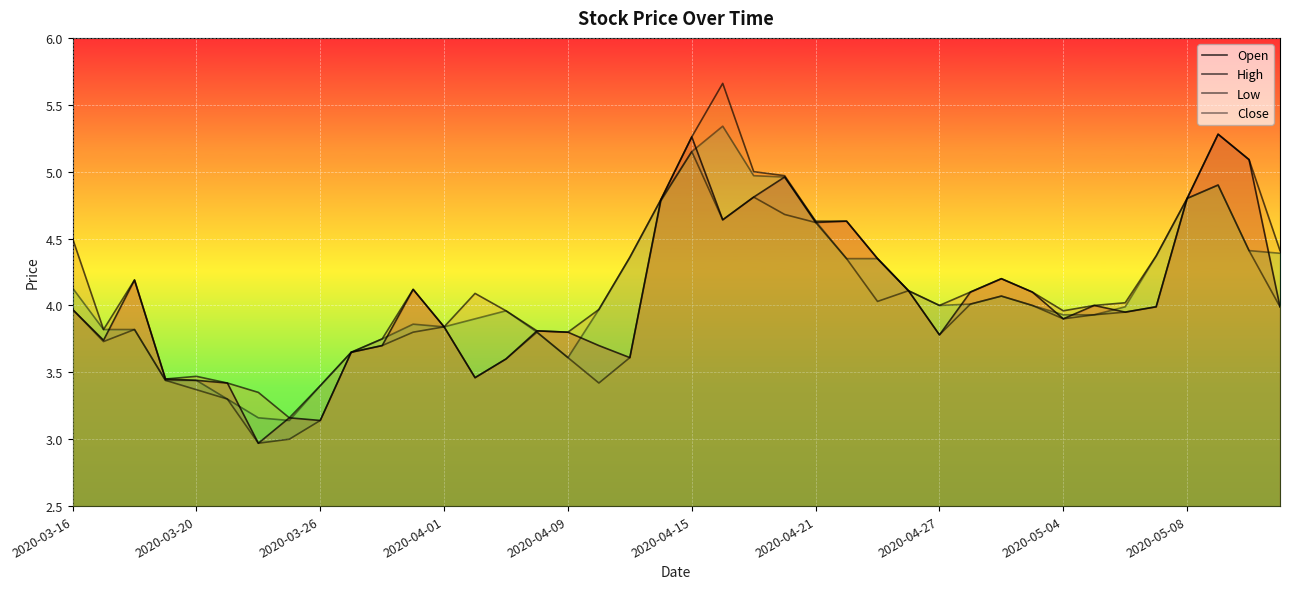

True or false: High and Low cross at least once.

False